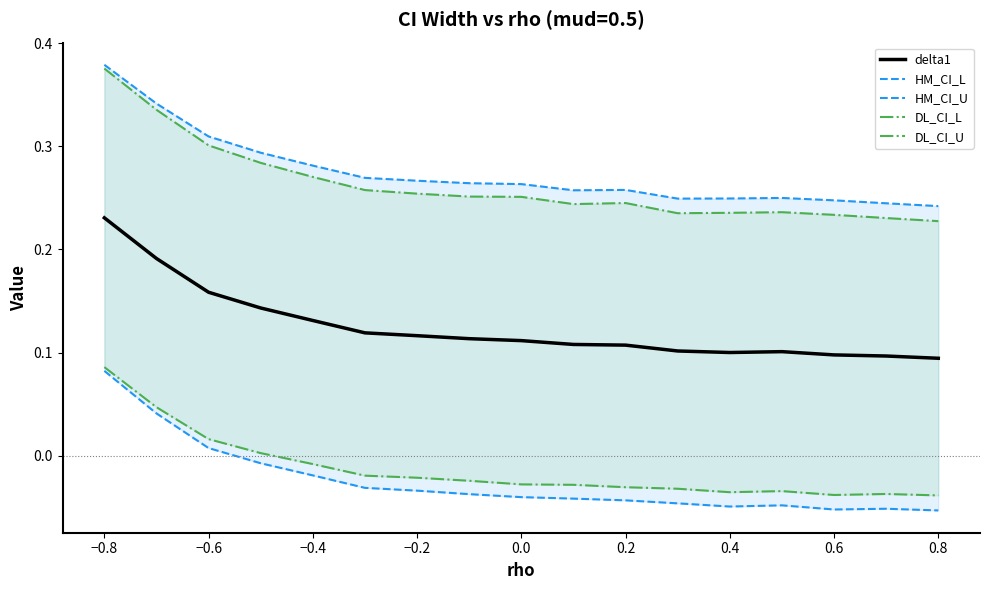

True or false: delta1 has a value of 0.2 at 0.0.

False